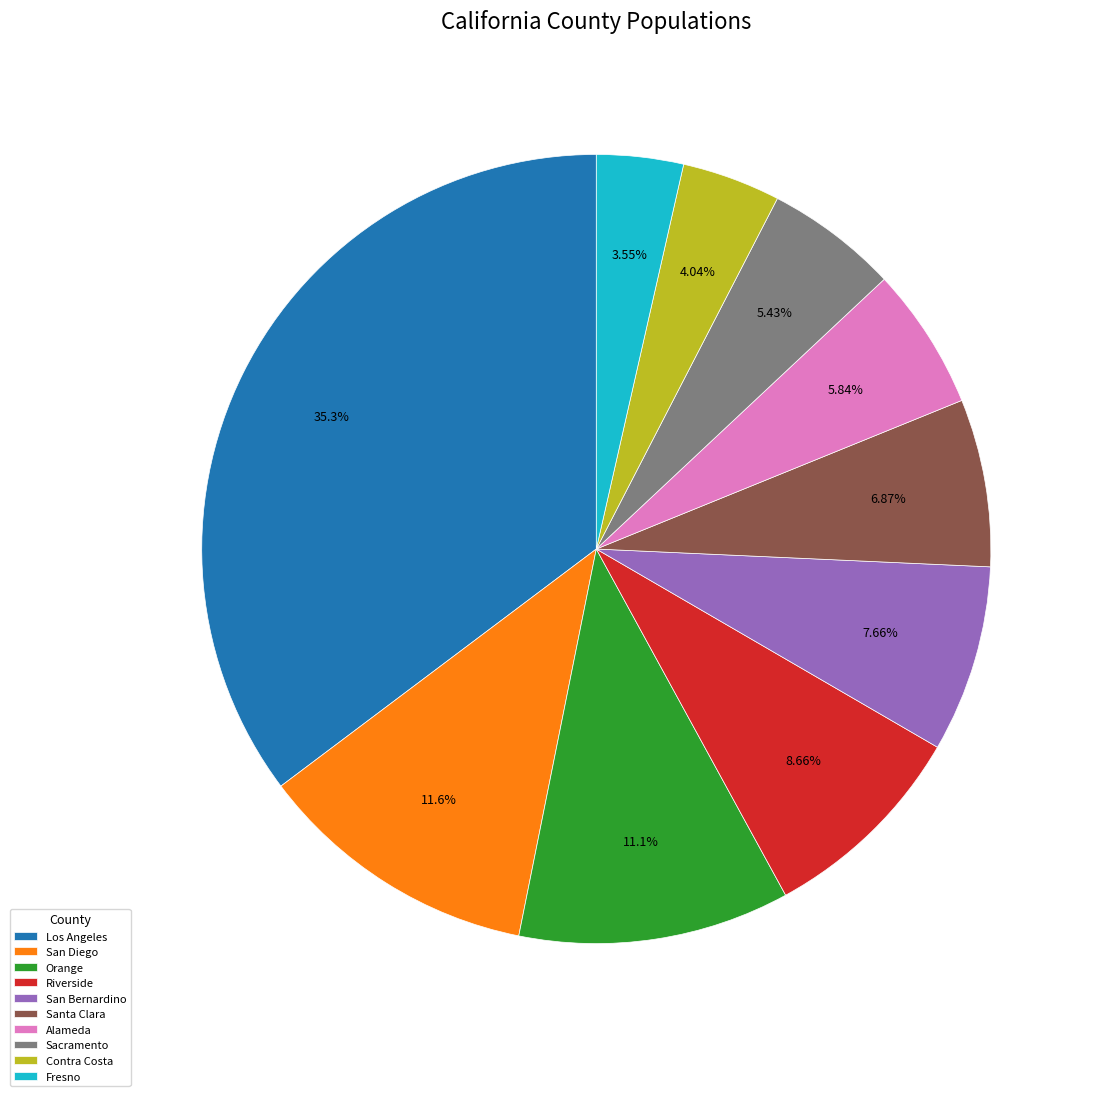

To the nearest percent, what portion does Contra Costa represent?

4%